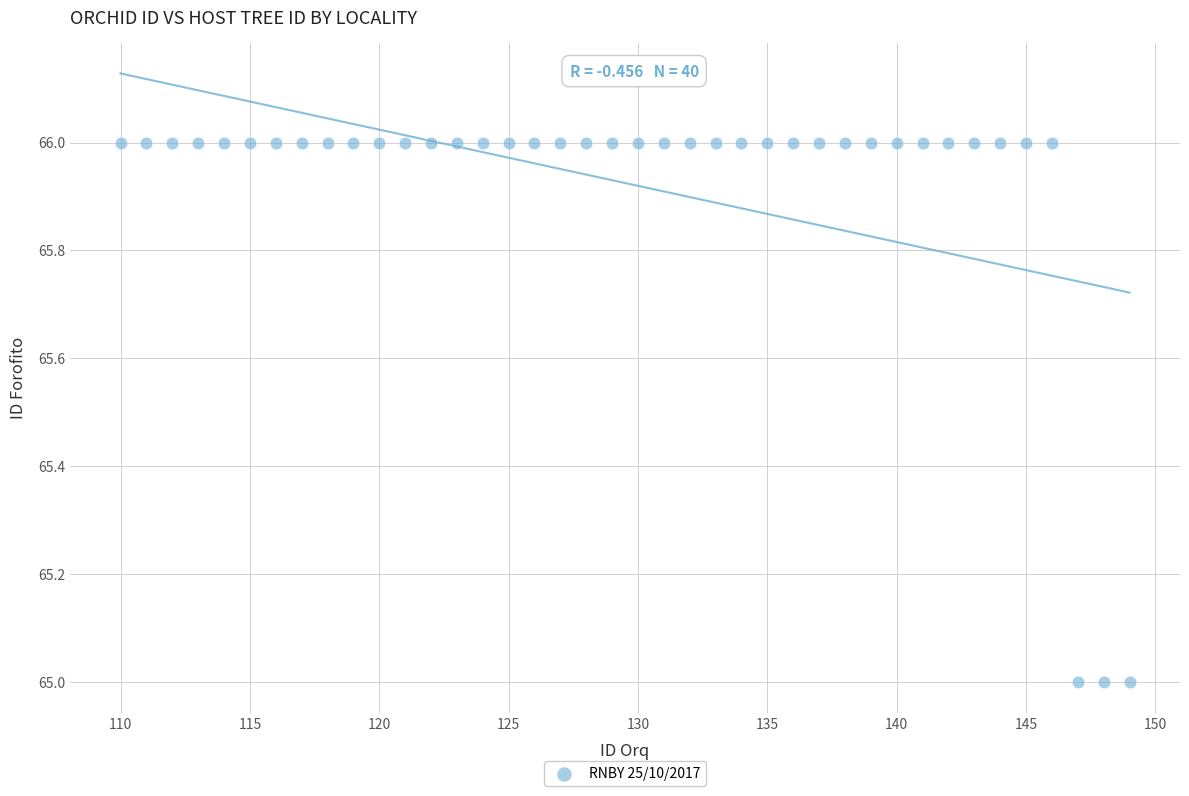

How many points are shown in the scatter plot?

40